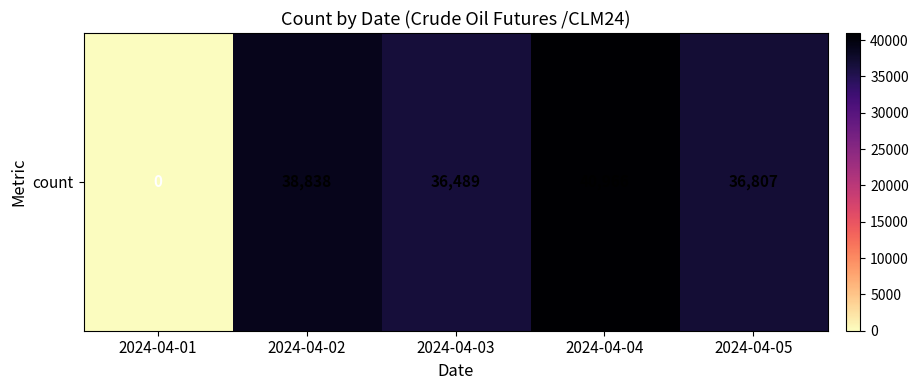

What is the sum of all values?

153100